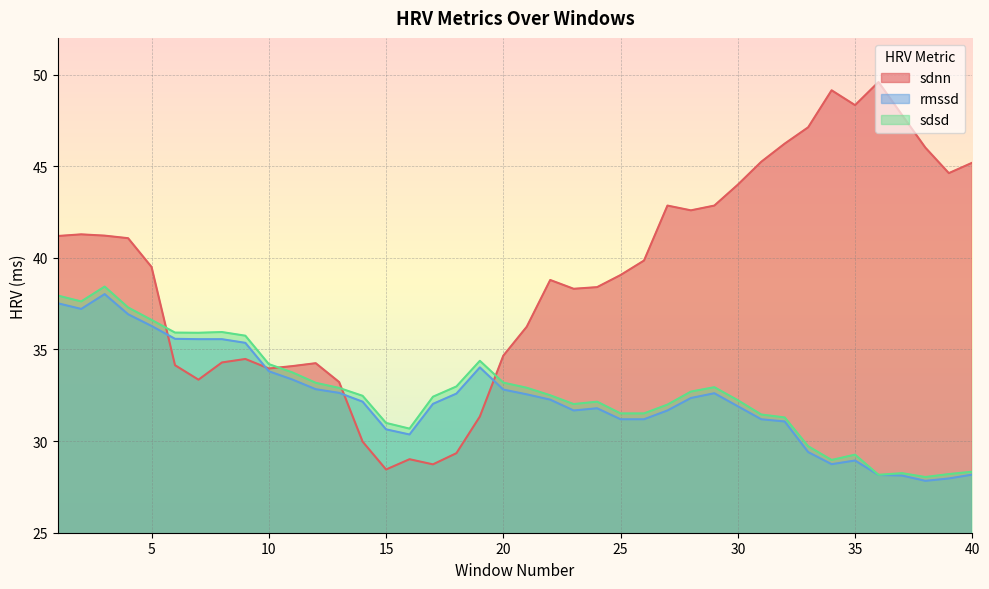

What is the minimum value for rmssd?

27.8